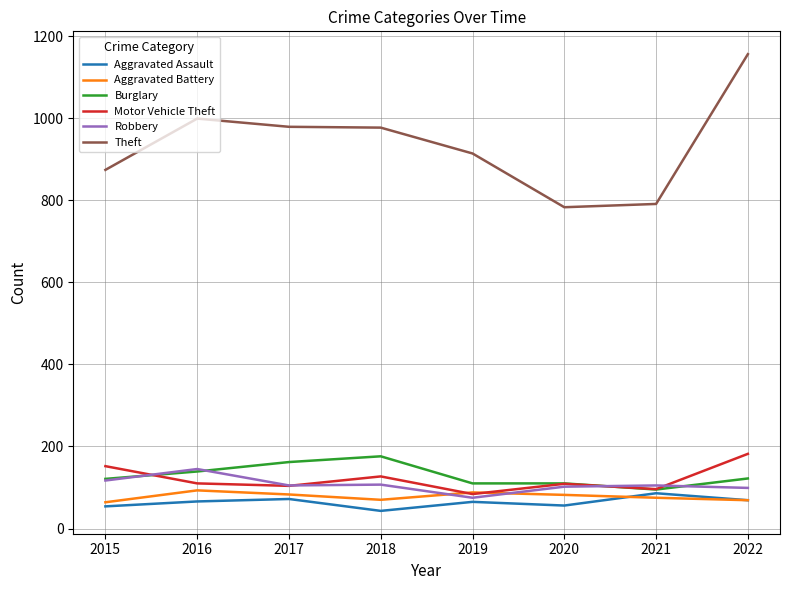

In Robbery, how many points are lower than both neighbors (excluding endpoints)?

2